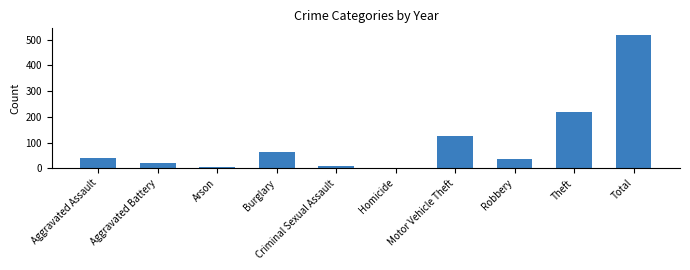

Which category has the highest value across all series?

Total